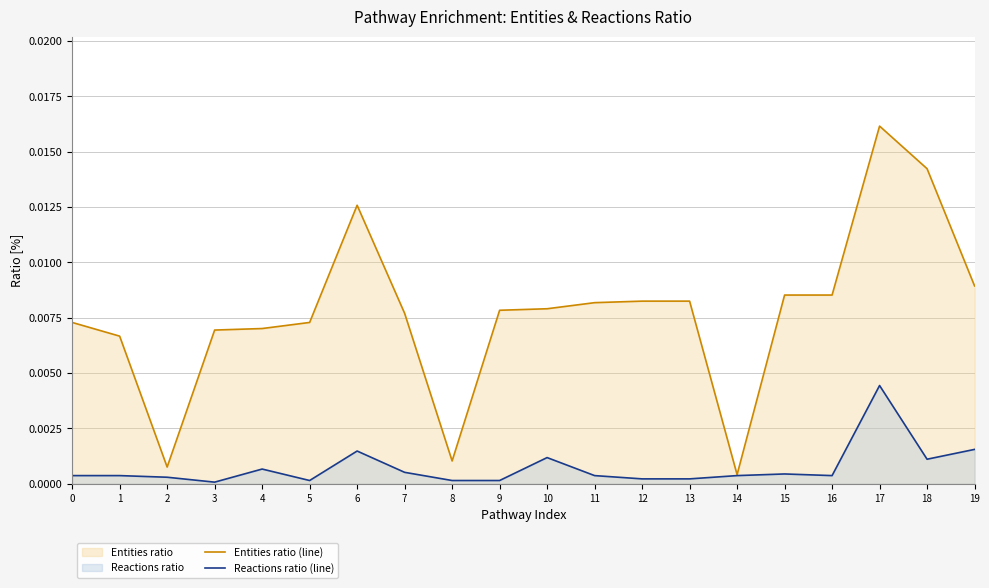

The Entities ratio (line) series shows 0.0 at 14. True or false?

True